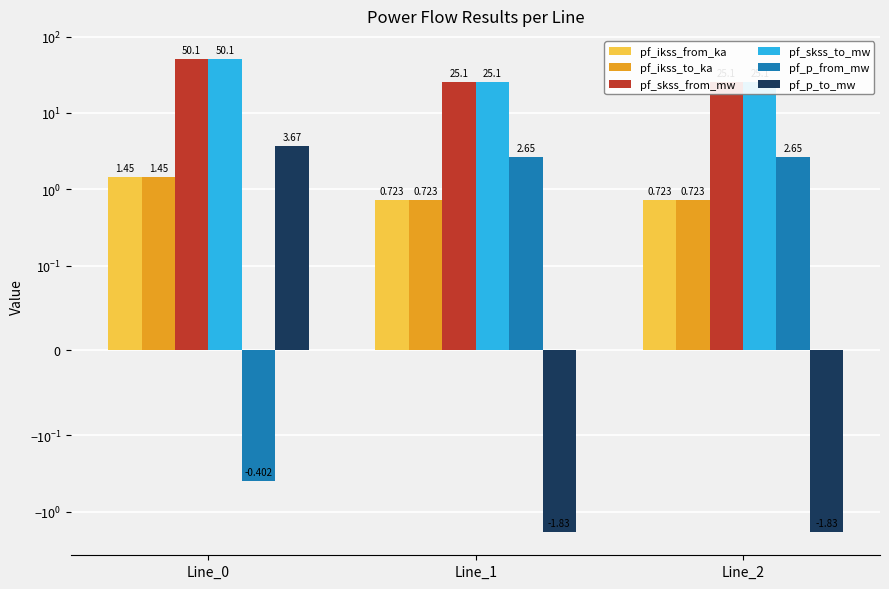

What is the average value of the pf_p_from_mw series?

1.6